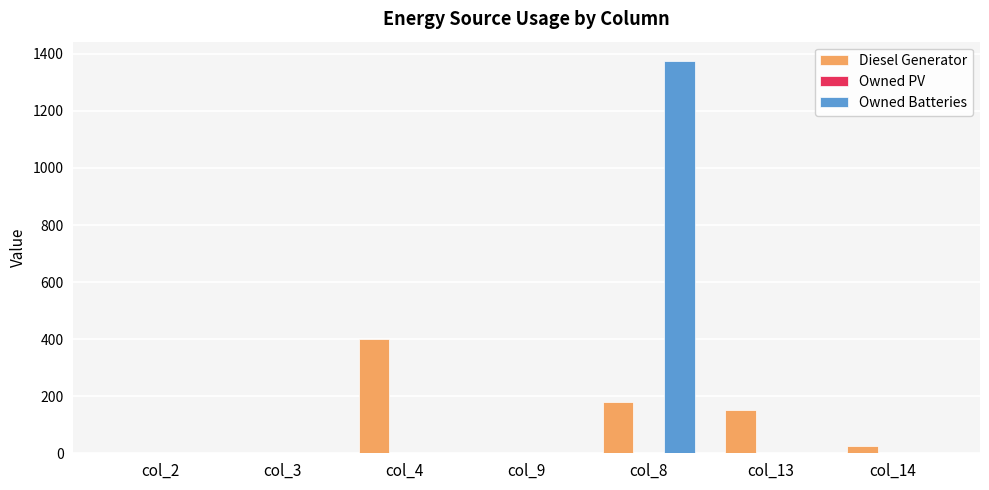

Reading left to right, transcribe all the data shown in this chart.

Diesel Generator: col_2=0	col_3=0	col_4=400	col_9=0	col_8=178	col_13=153	col_14=24
Owned Batteries: col_2=0	col_3=0	col_4=0	col_9=0	col_8=1374	col_13=0	col_14=0